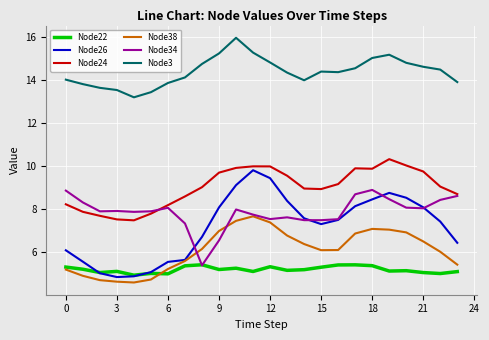

Which series has the widest spread of values?

Node26